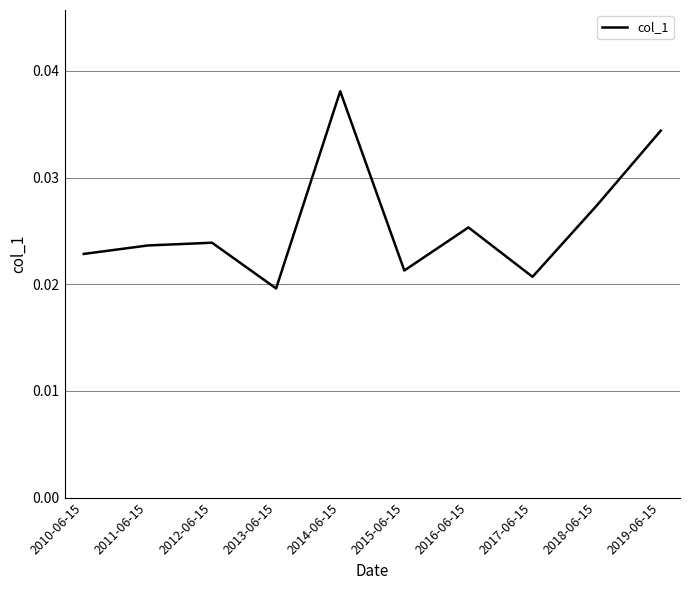

True or false: there are more than 2 points higher than both neighbors.

True